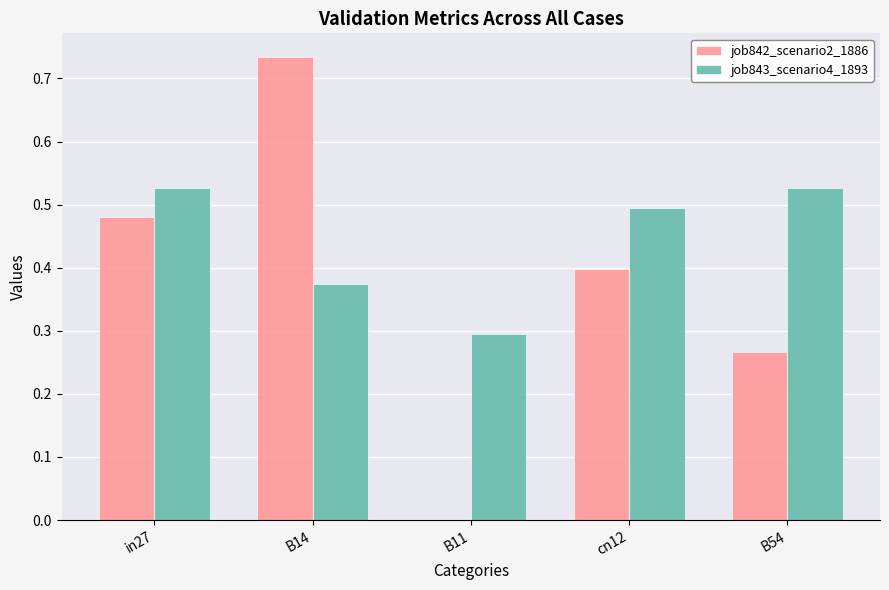

Which series changed the most between in27 and cn12?

job842_scenario2_1886